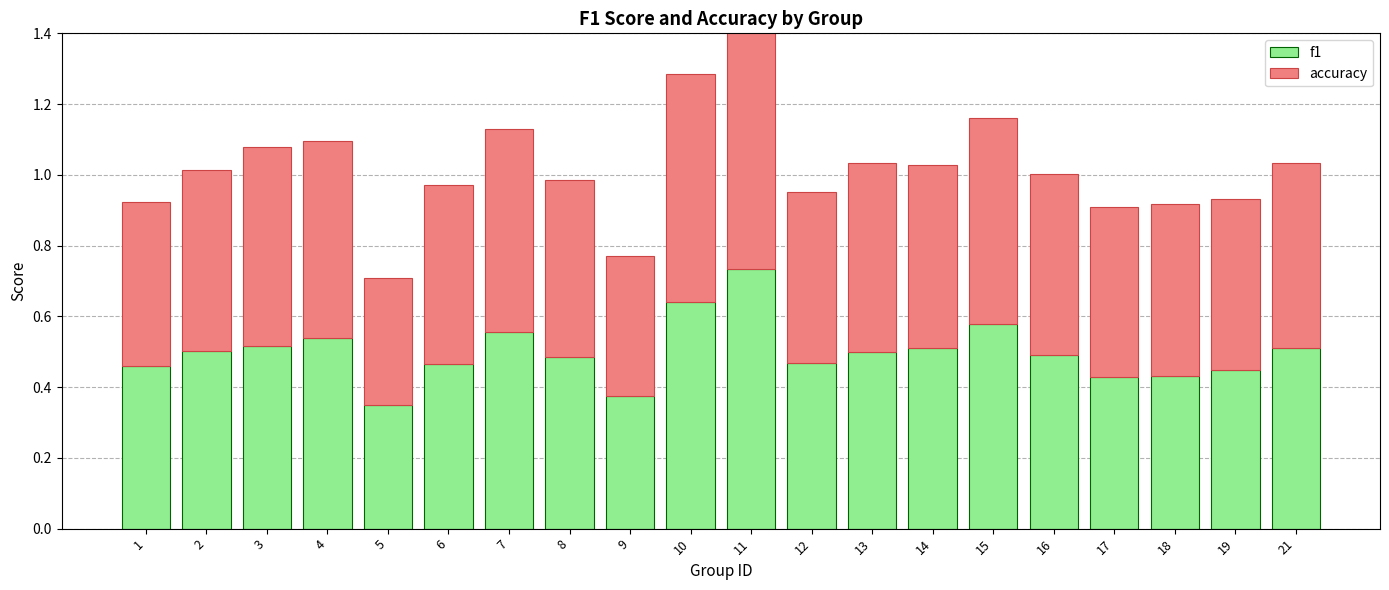

How many data points does each series have?

20